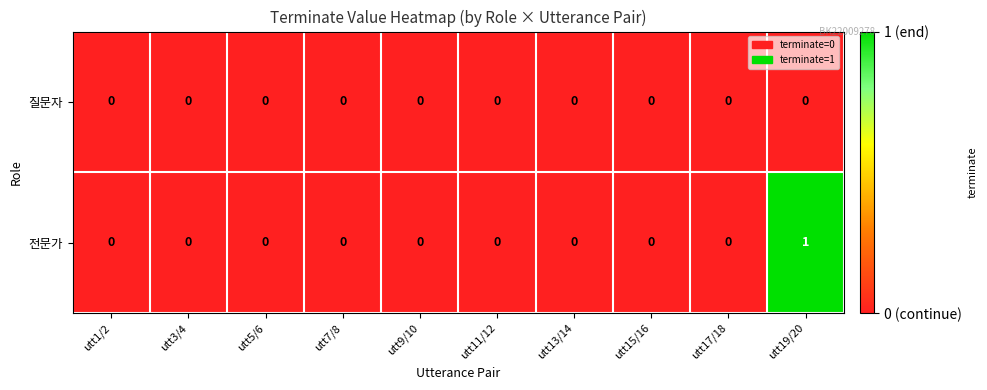

List the series in order of their overall mean, lowest first.

질문자, 전문가